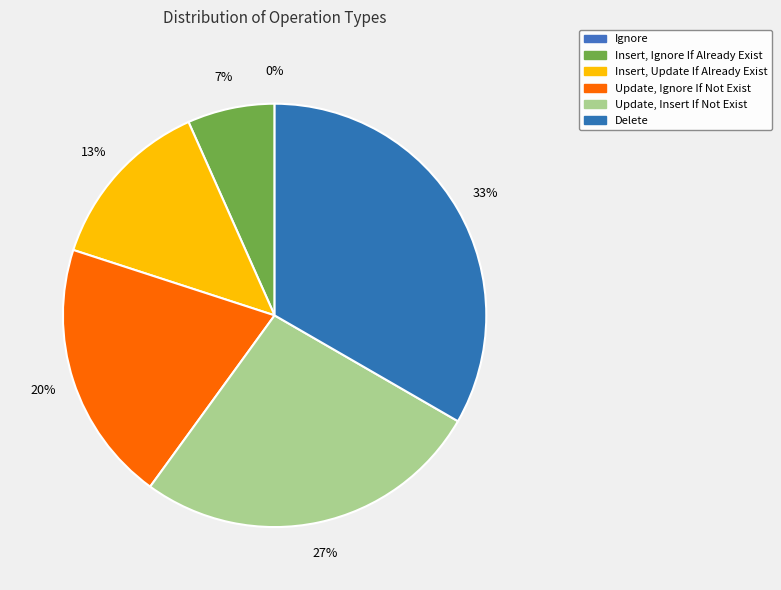

Count the number of slices in the pie.

6